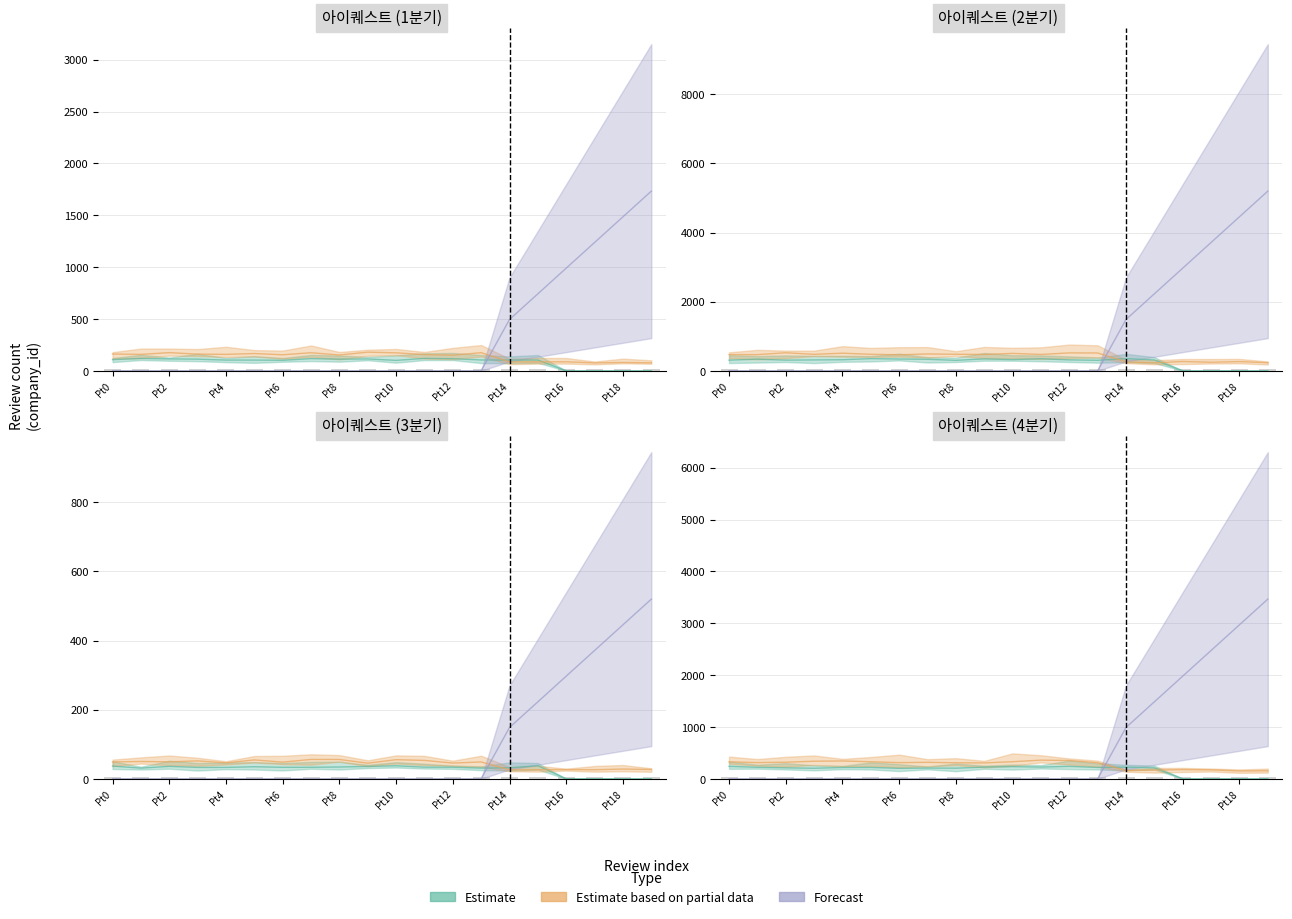

Which has a higher value, 19 or 10?

10